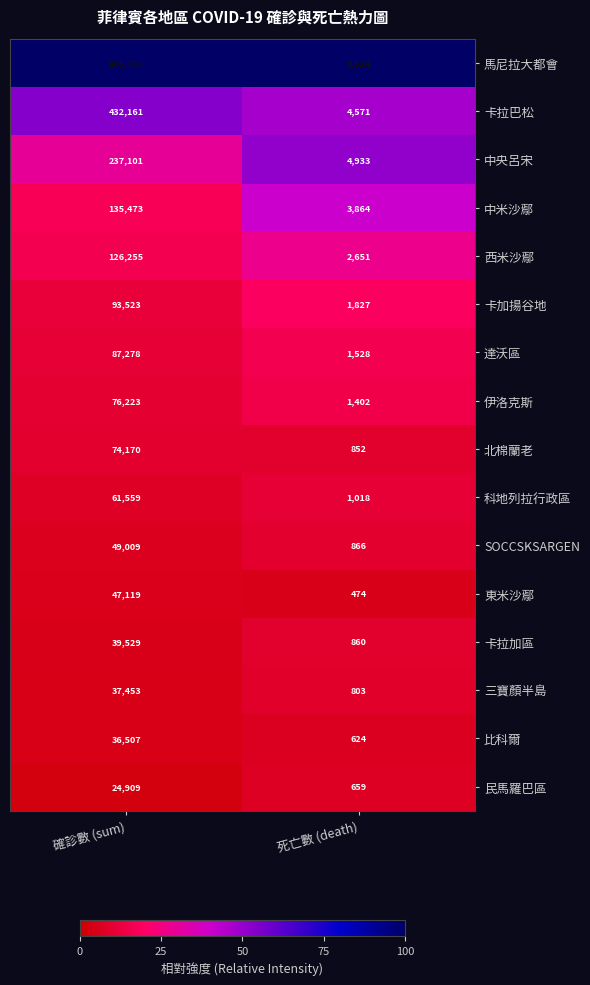

What is the total value across all series at 死亡數 (death)?

36556